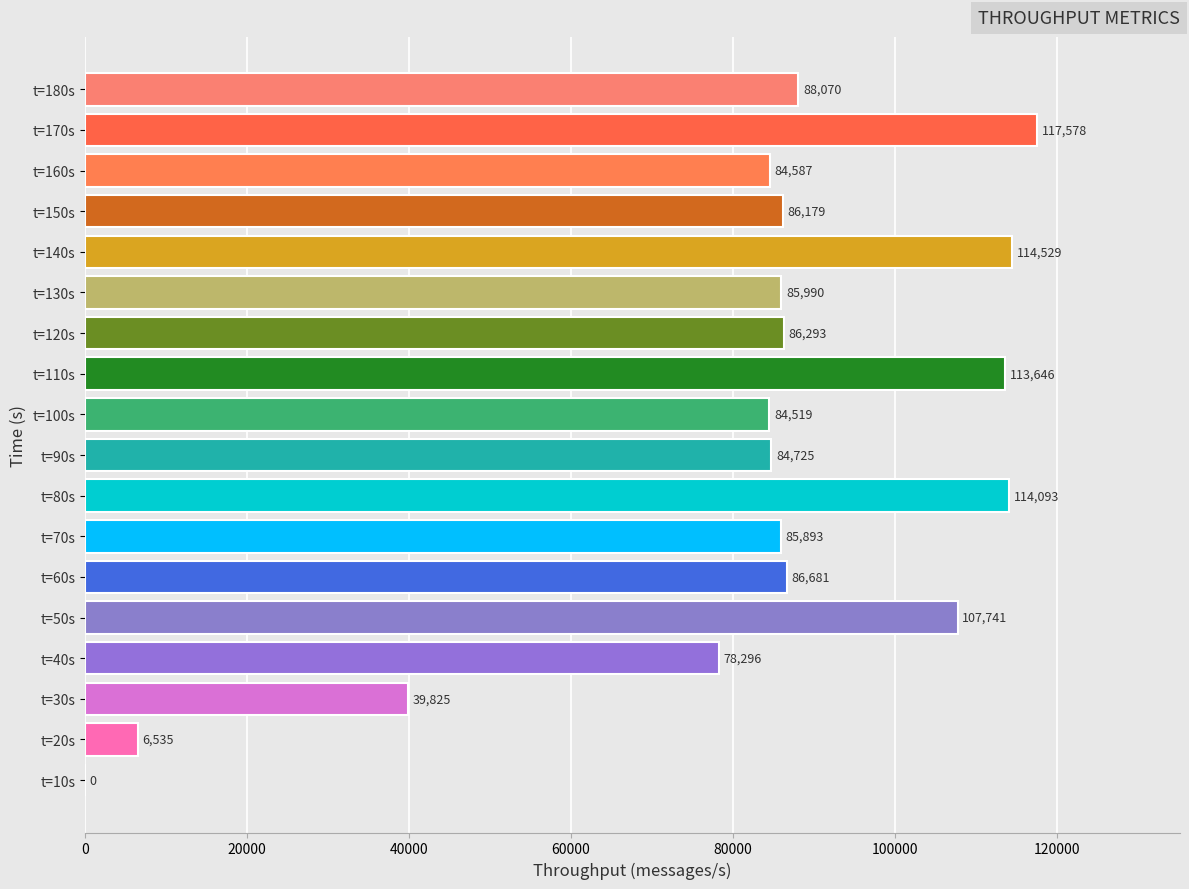

Where is the data nearest to the value 58789?

t=30s